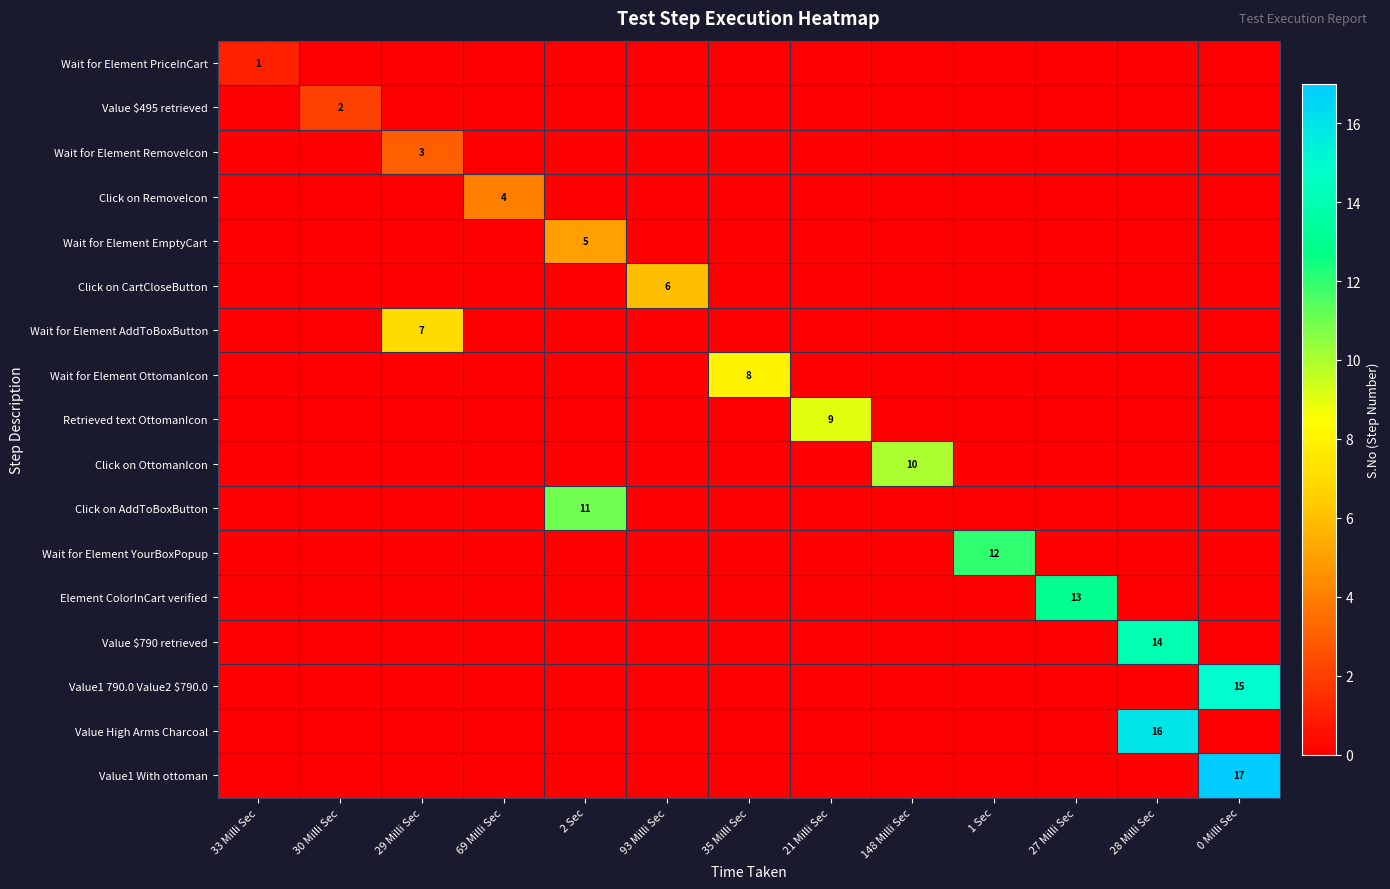

Is it true that Value $790 retrieved equals 20 at 28 Milli Sec?

False